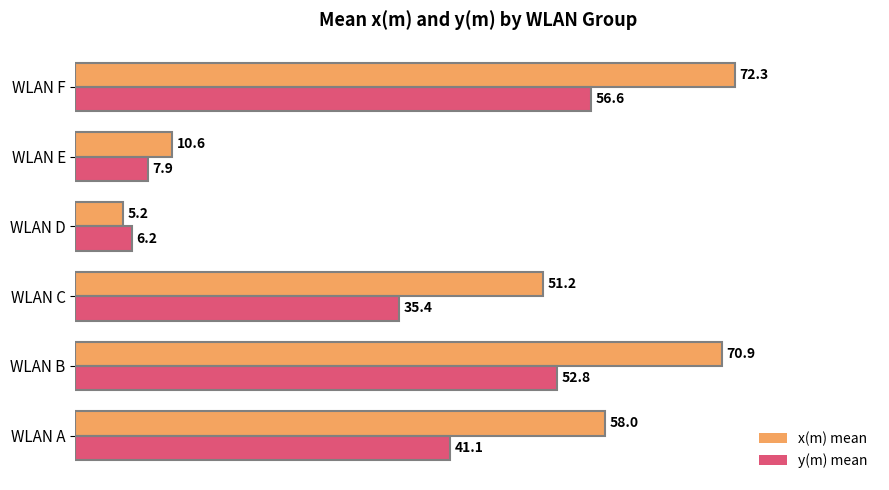

Is the value of y(m) mean at WLAN B greater than the value of x(m) mean at WLAN A?

No